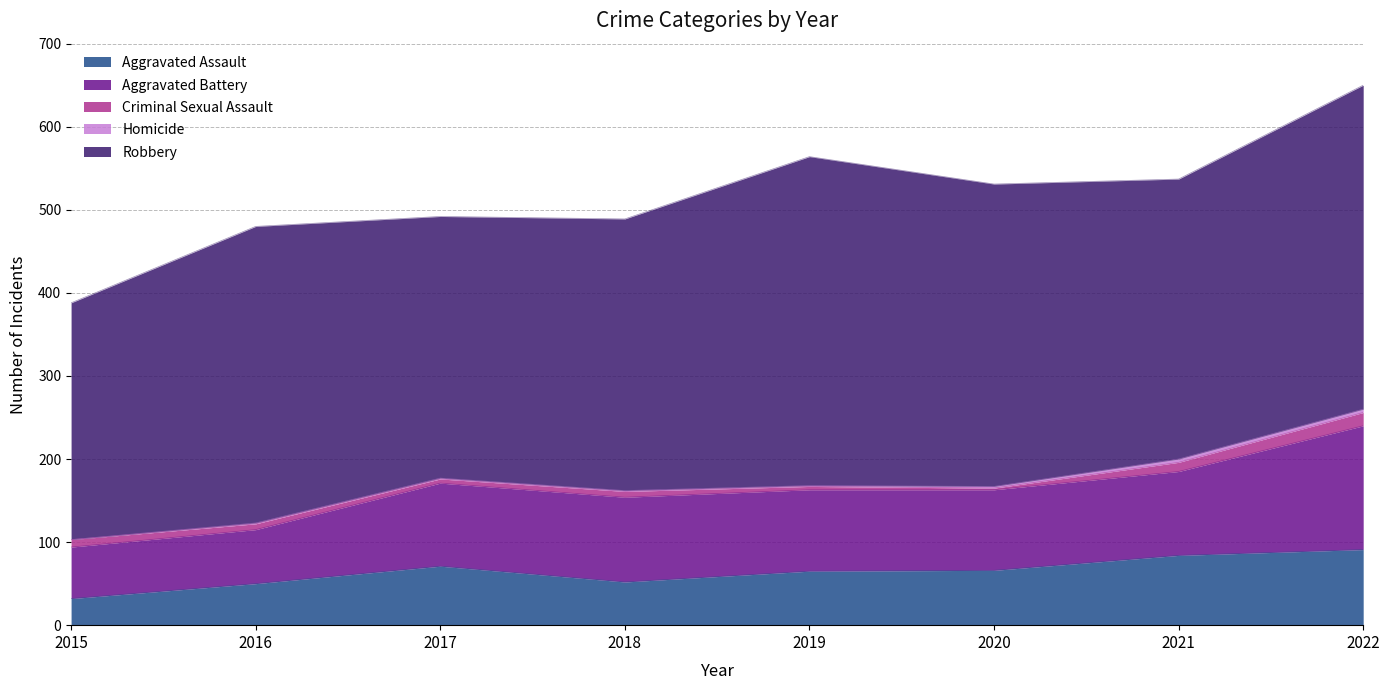

What is the value of the Aggravated Battery point at the 4th from the left?

102